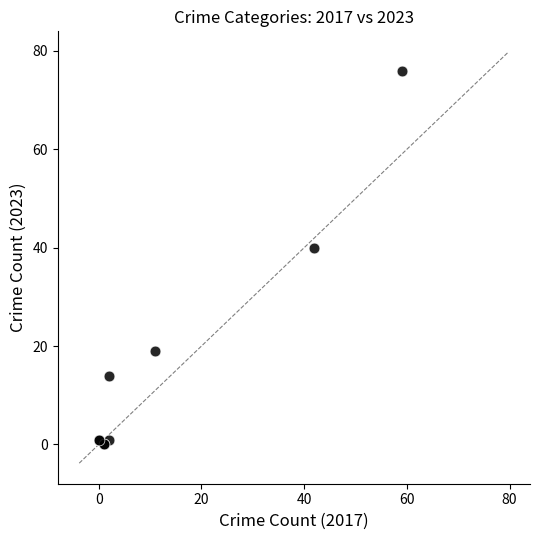

What Y value in the scatter plot is closest to 38?

40